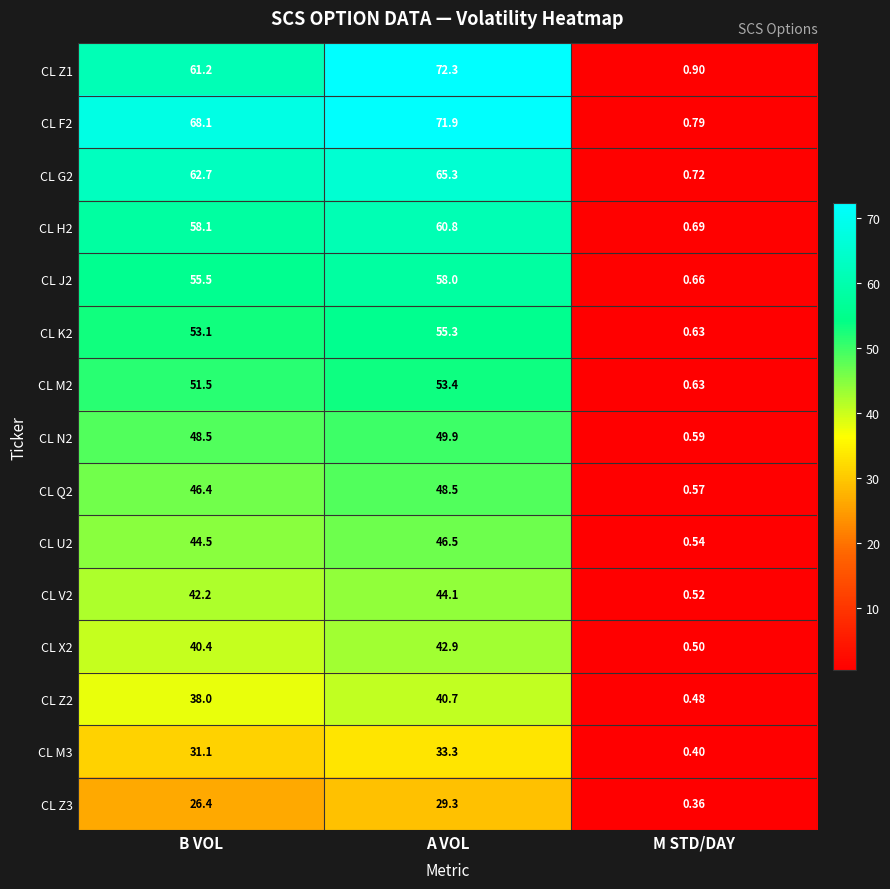

Rank the series at A VOL from lowest to highest value.

CL Z3, CL M3, CL Z2, CL X2, CL V2, CL U2, CL Q2, CL N2, CL M2, CL K2, CL J2, CL H2, CL G2, CL F2, CL Z1